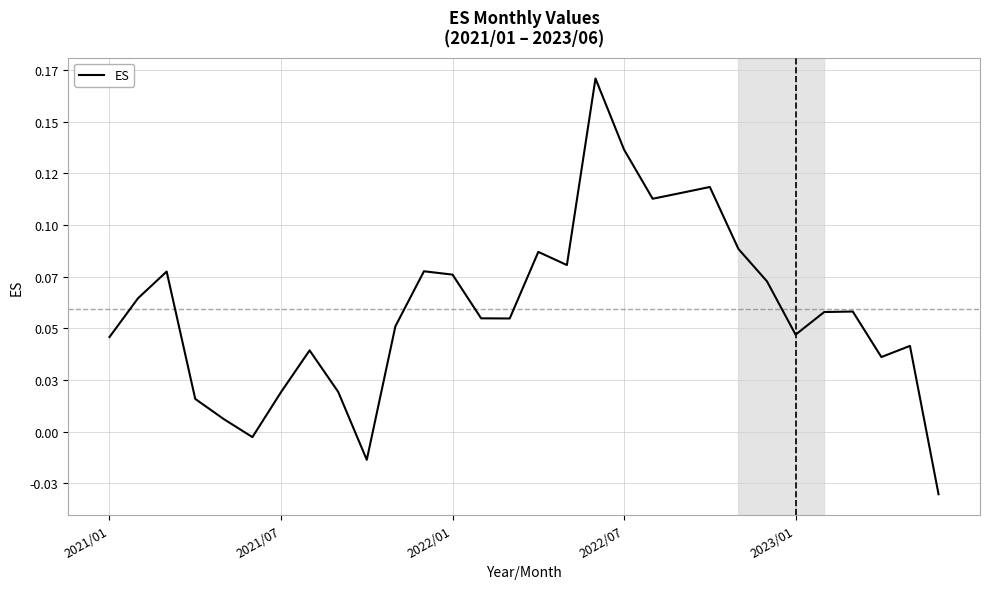

Does the chart have visible grid lines?

Yes